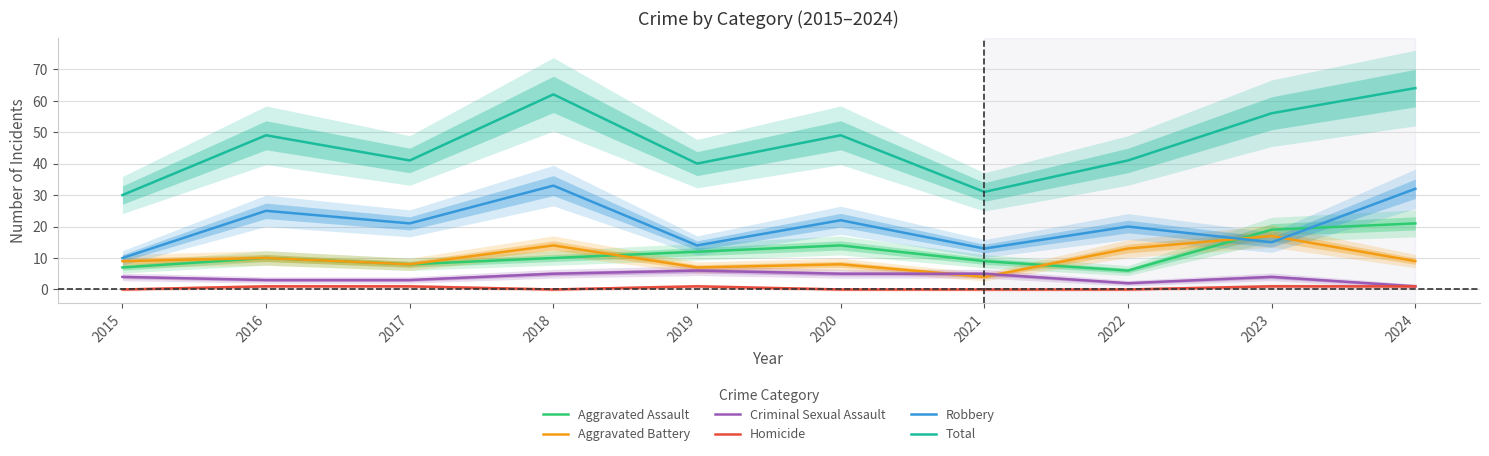

Rank the series at 2015 from lowest to highest value.

Homicide, Criminal Sexual Assault, Aggravated Assault, Aggravated Battery, Robbery, Total